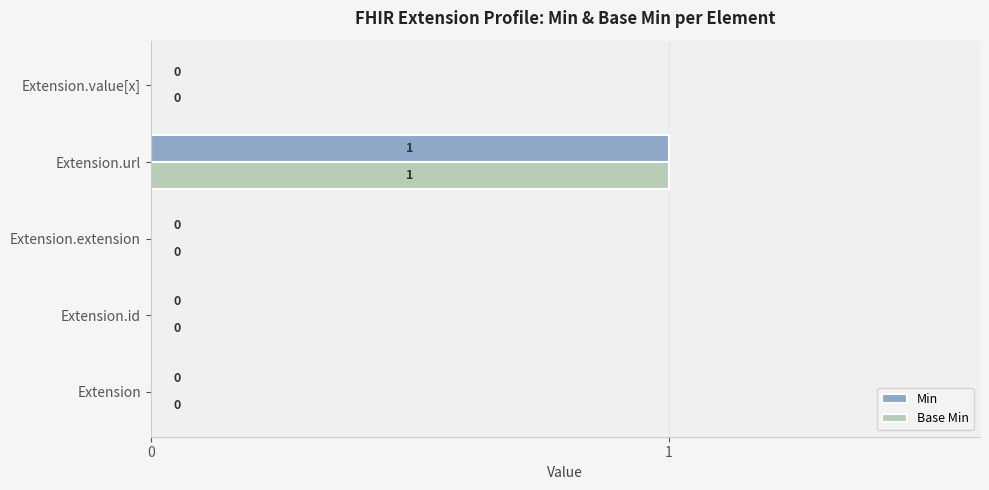

At which category is the sum across all series the highest?

Extension.url